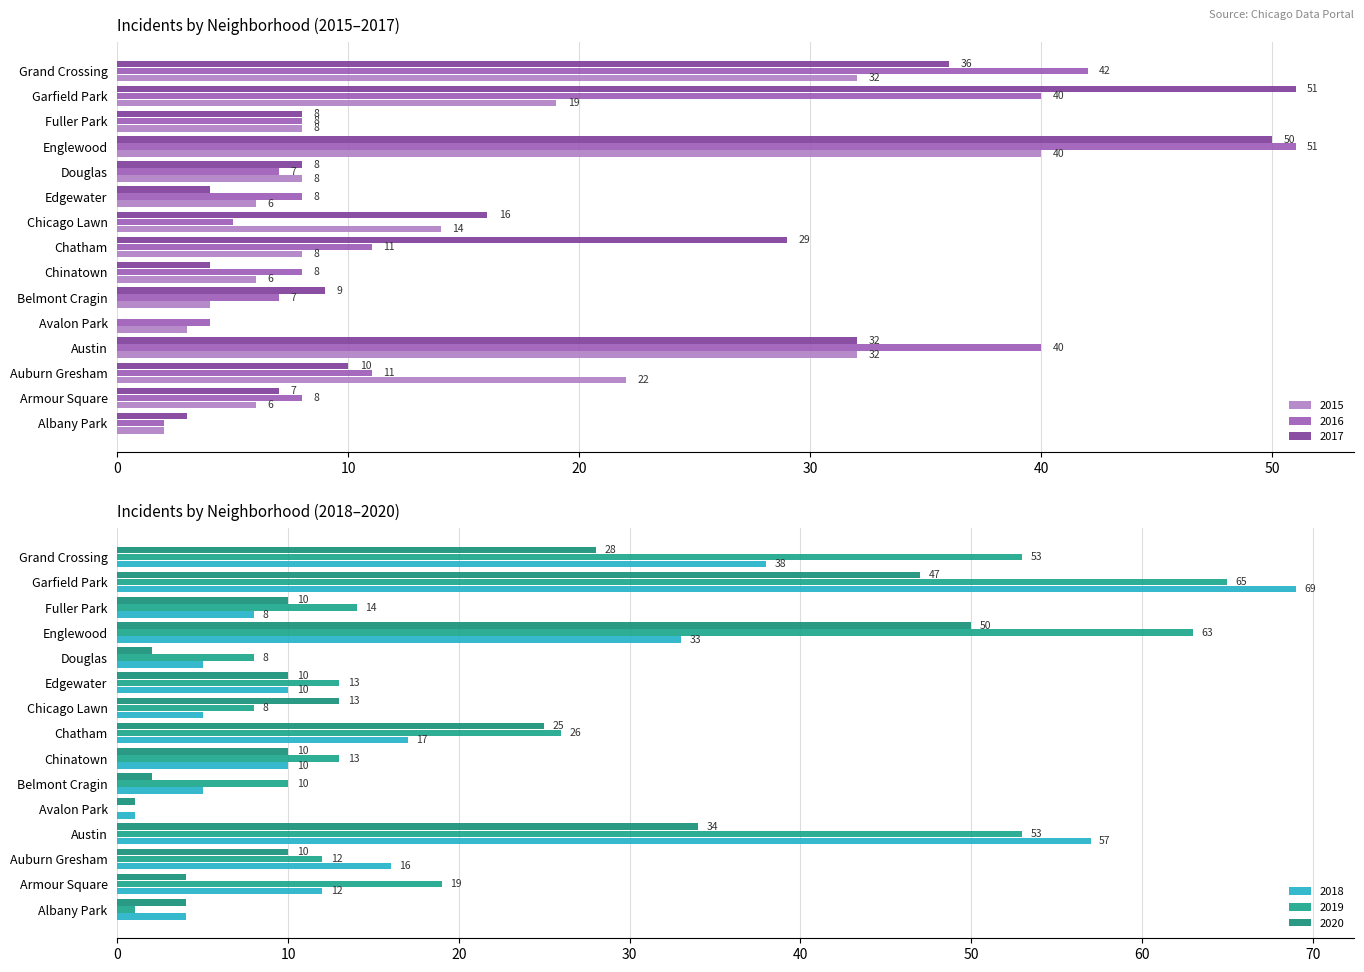

What position from the right is Belmont Cragin?

10